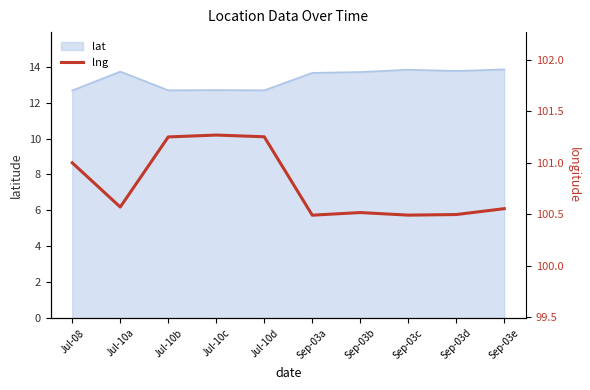

Where is the data nearest to the value 100?

Sep-03a